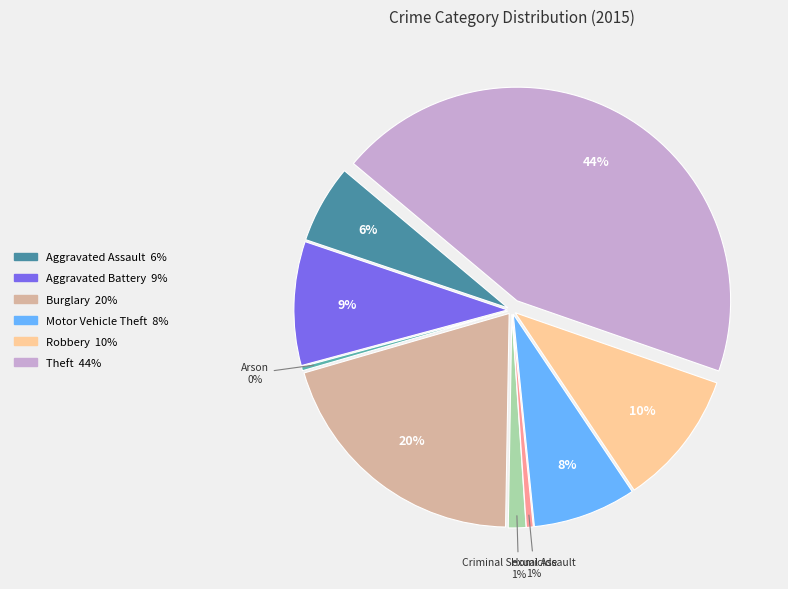

True or false: Robbery accounts for 10% of the total.

True